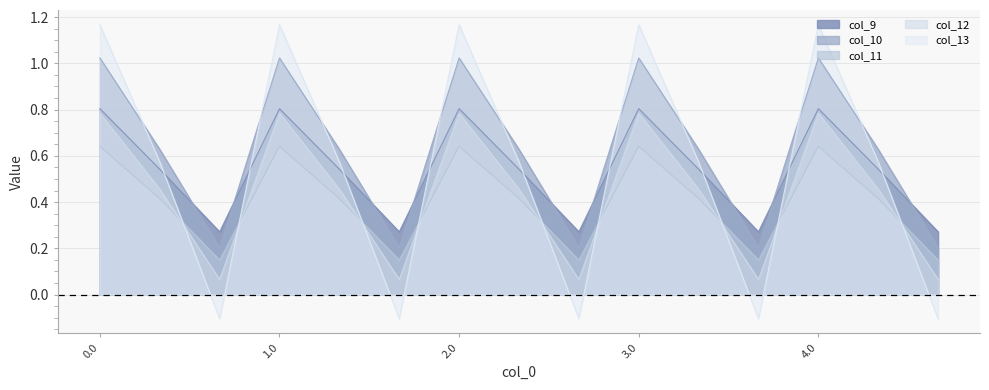

What are all the series names shown in the legend?

col_9, col_10, col_11, col_12, col_13